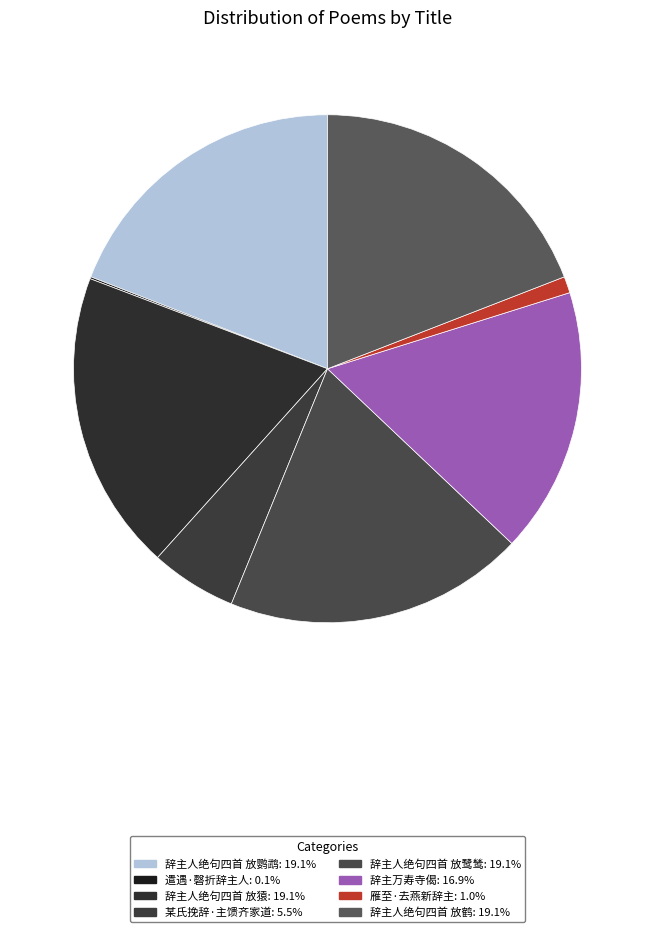

What is the change in value from 辞主人绝句四首 放猿 to 辞主人绝句四首 放鹤?

+1